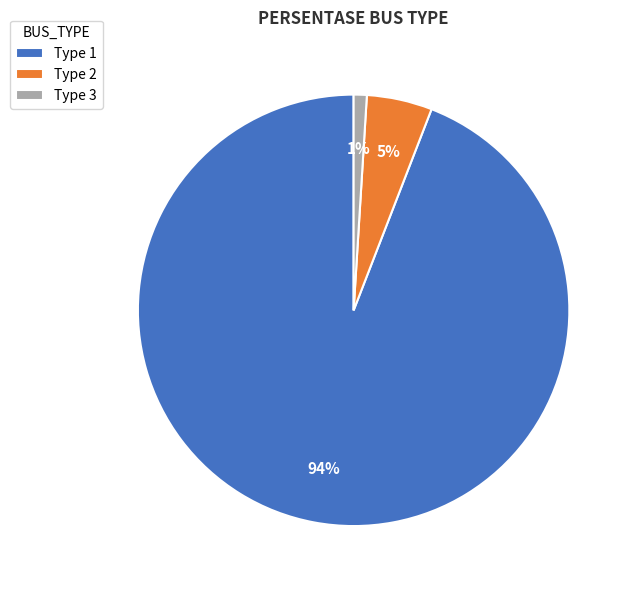

Does any single category account for the majority?

Yes